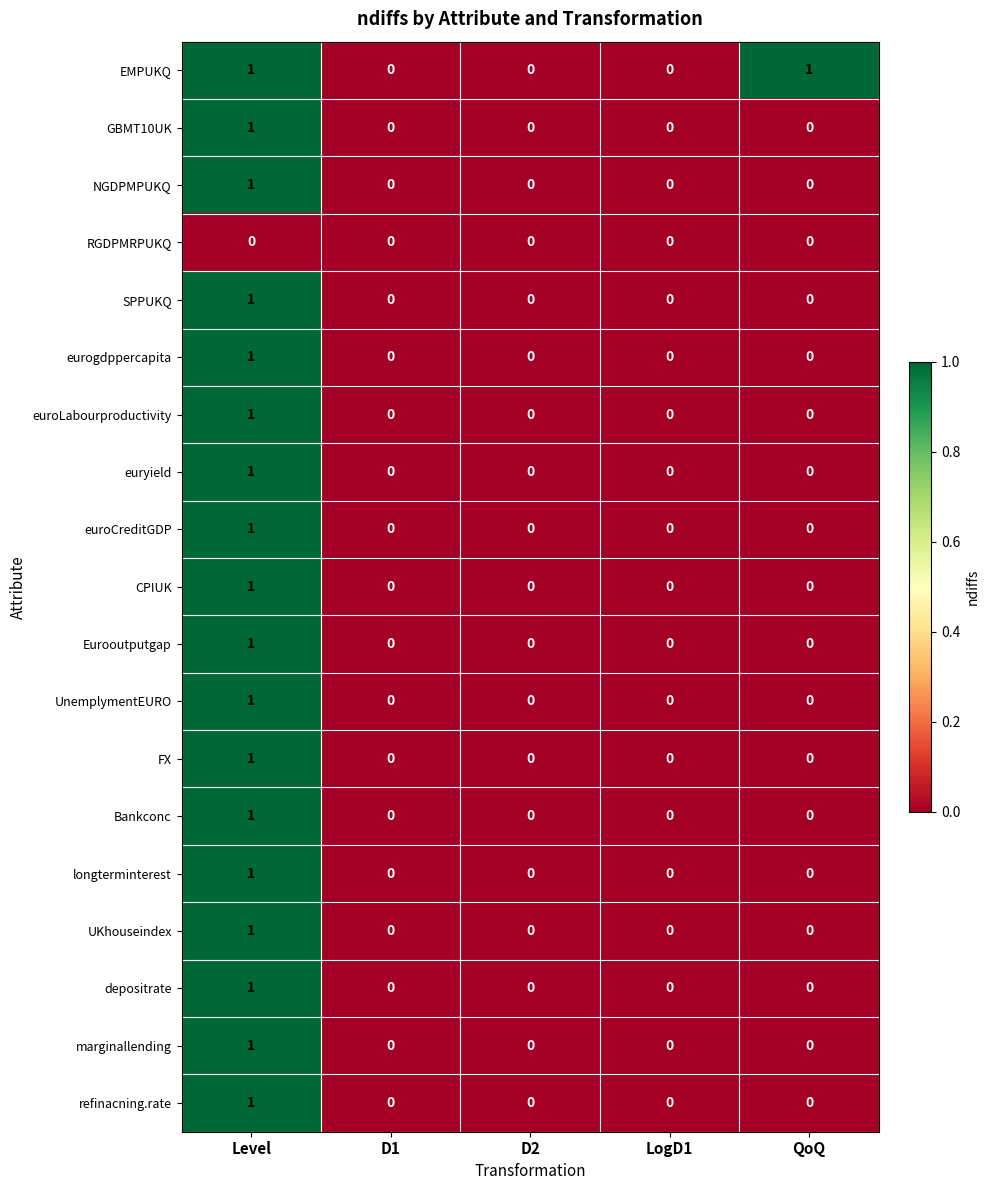

Is it true that UnemplymentEURO equals 0 at LogD1?

True